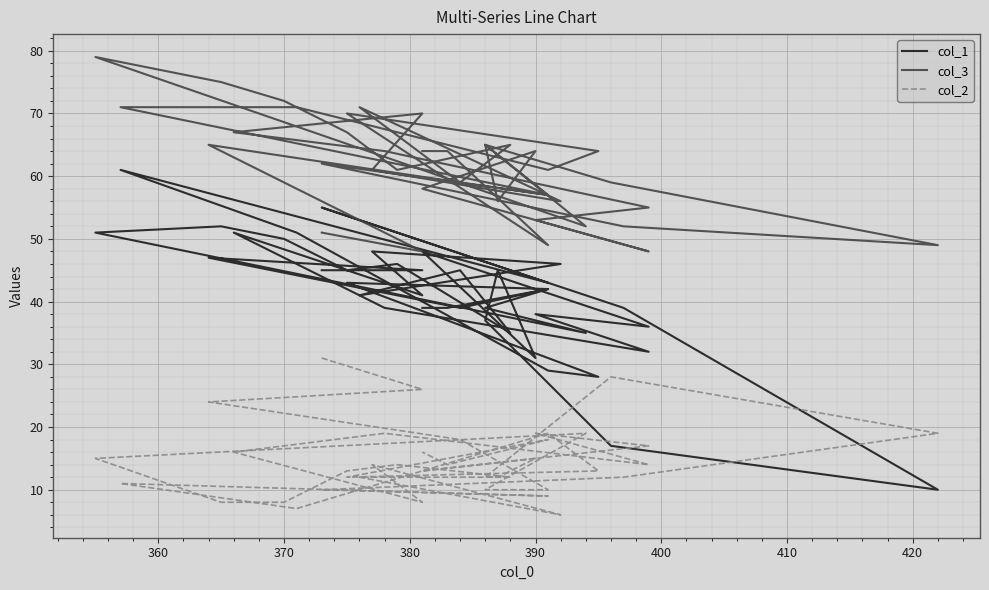

True or false: col_1 and col_3 intersect in this chart.

False